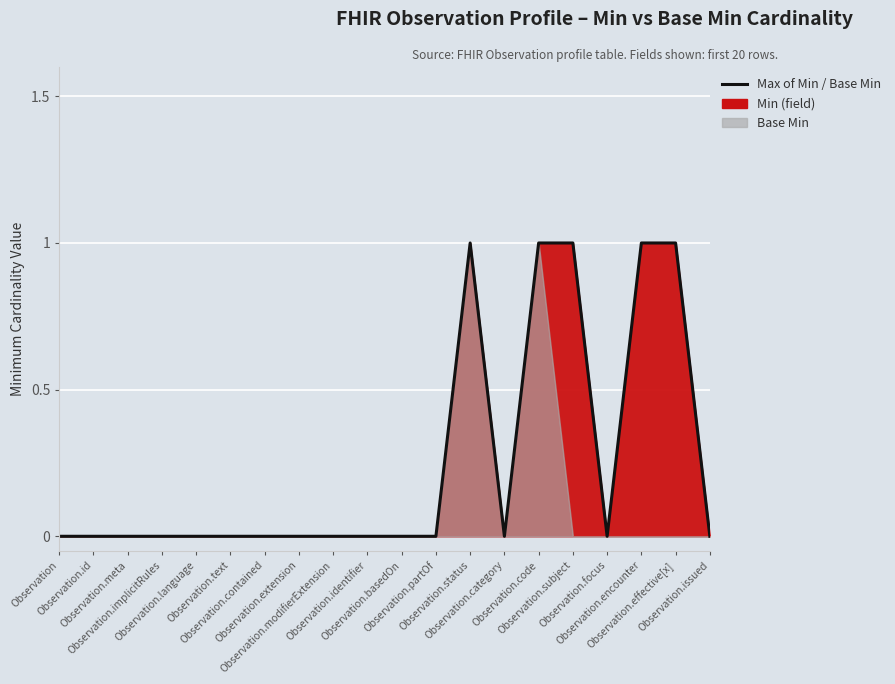

How many values are above zero?

5